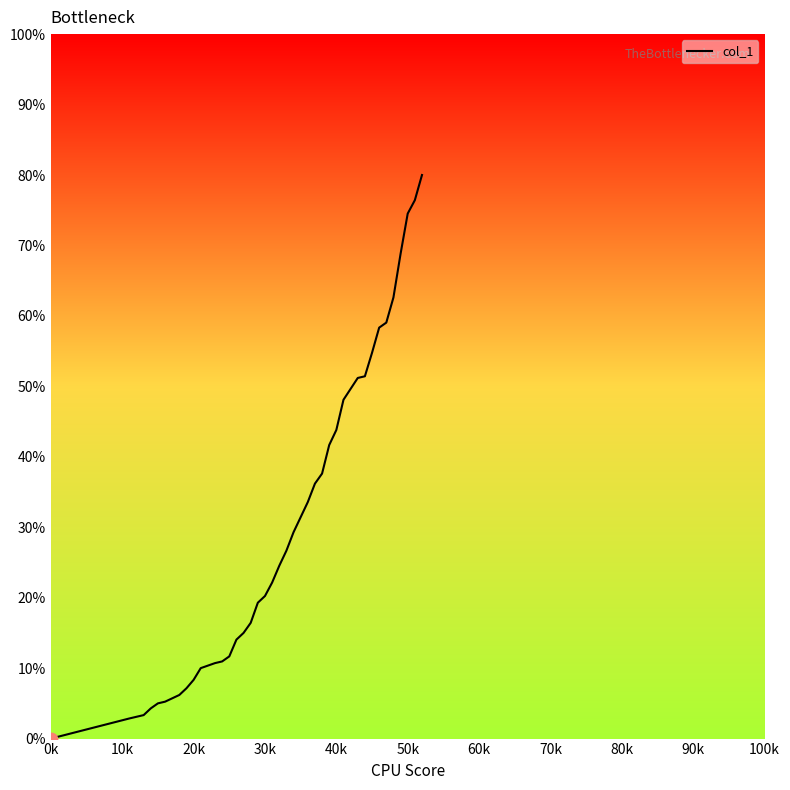

What is the difference between the maximum and minimum values?

80.0